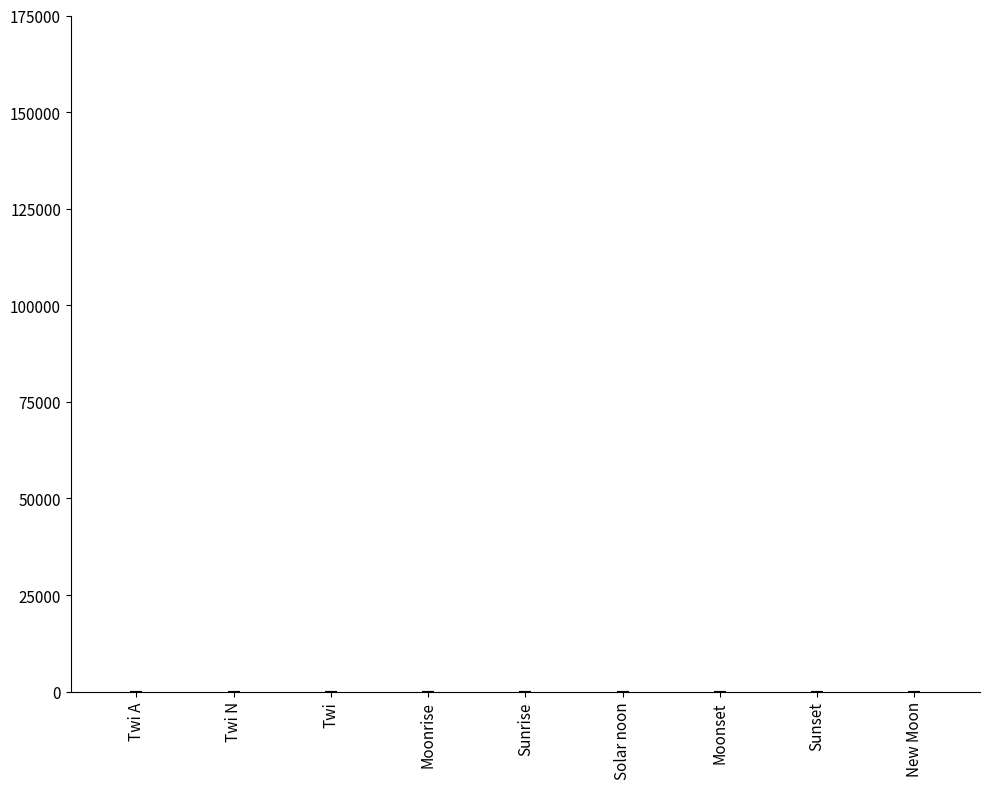

What is the change in value from Twi A to New Moon?

+2.8